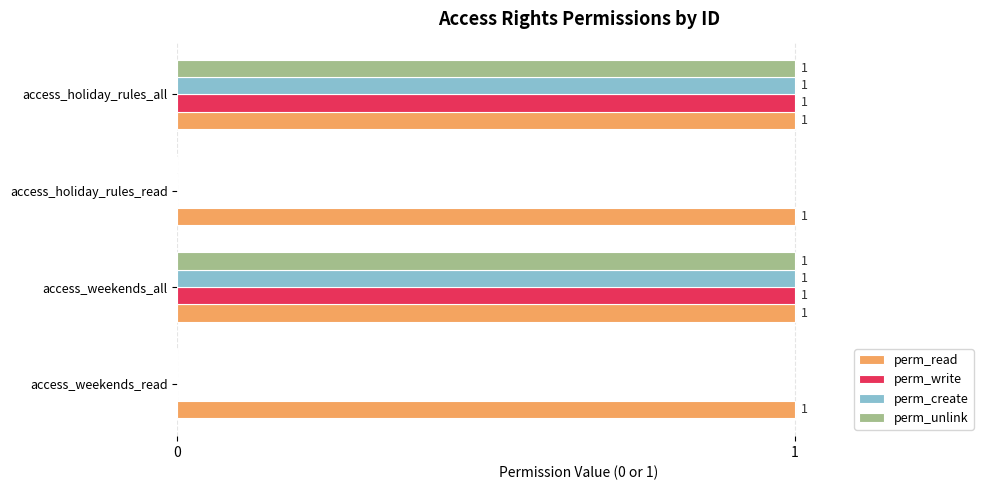

True or false: perm_write has a value of 2 at access_weekends_all.

False